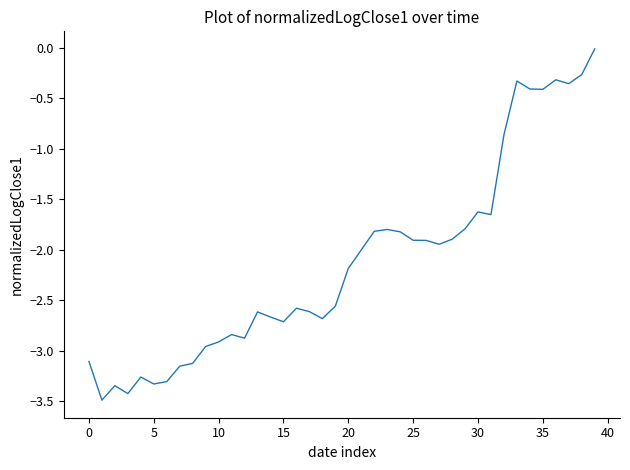

What is the difference between the maximum and minimum values?

3.5